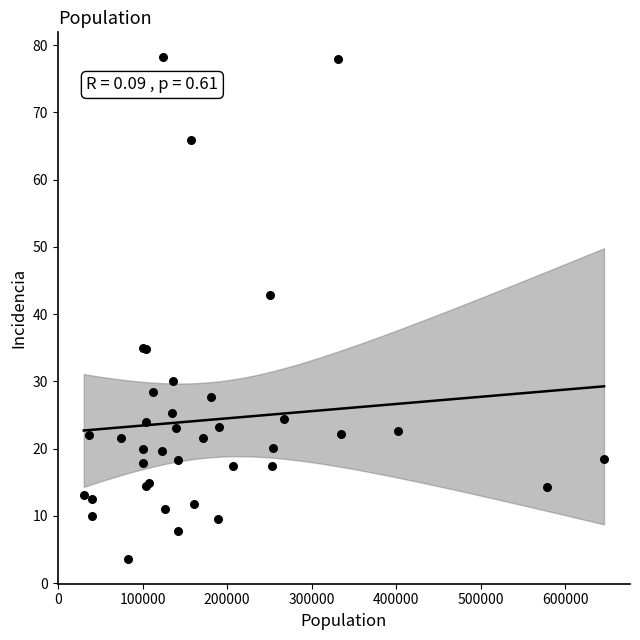

What Y value in the scatter plot is closest to 40?

42.8